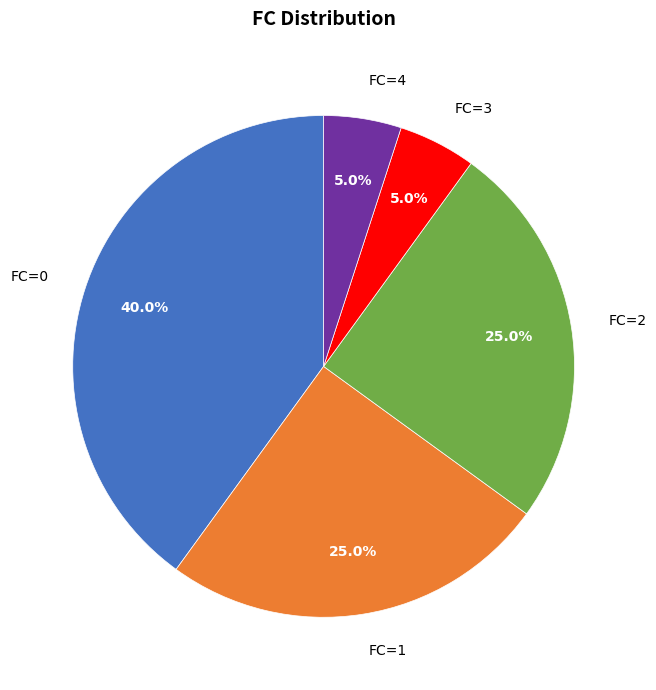

Combined, what portion of the pie is FC=1 and FC=3?

30.0%